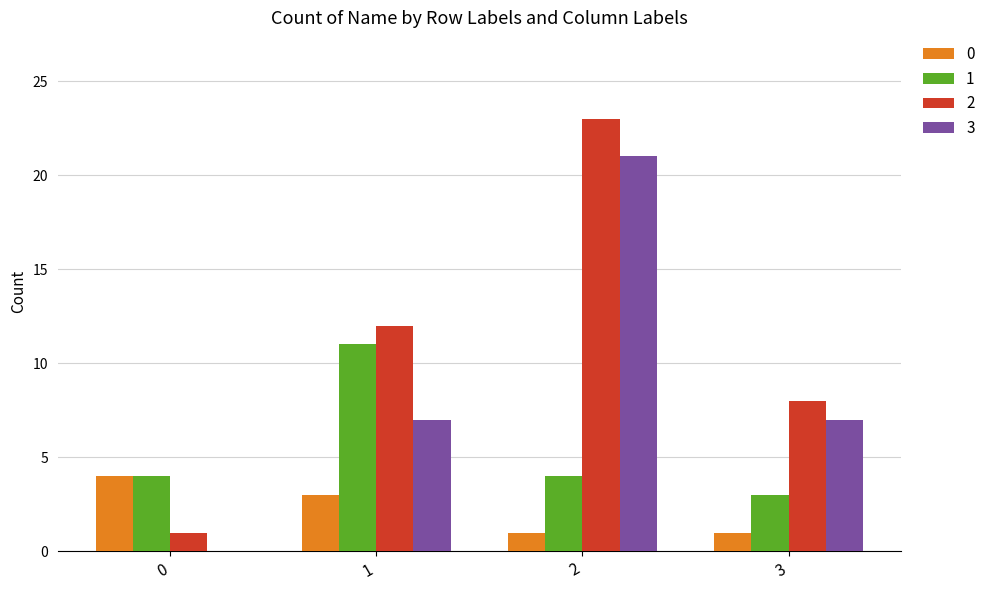

Is the value of 3 at 0 greater than the value of 1 at 3?

No